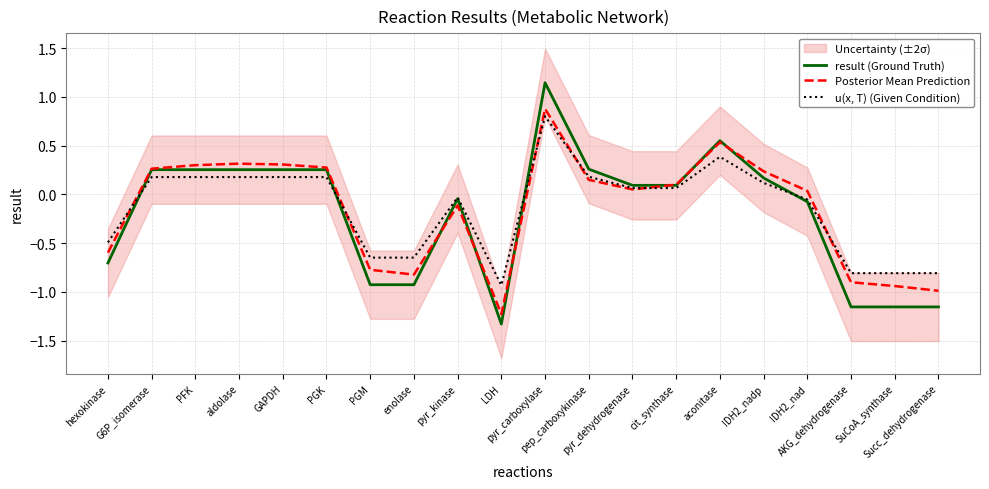

The result (Ground Truth) series shows 0.0 at IDH2_nadp. True or false?

False